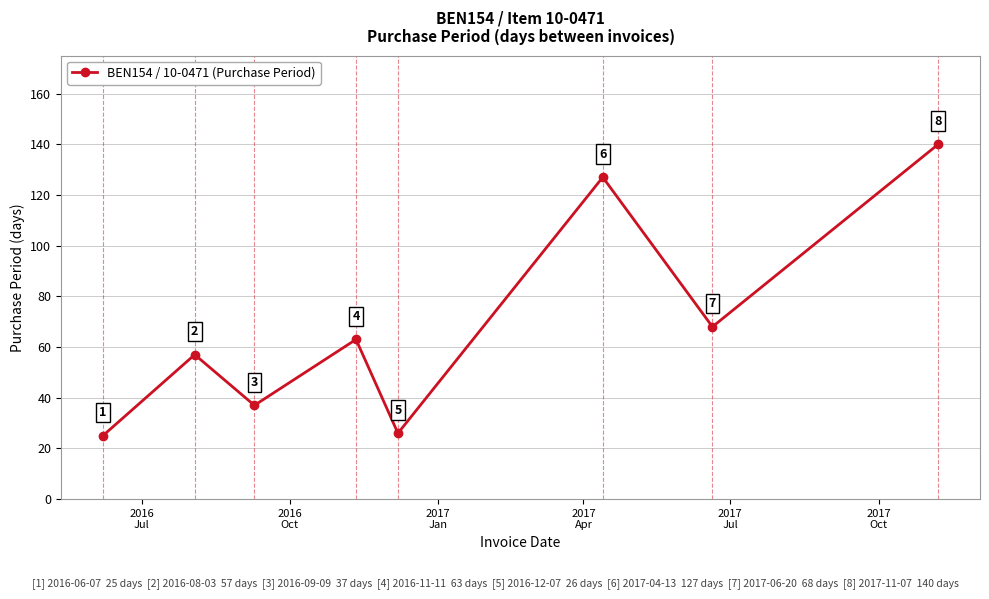

What is the value of the 3rd point from the left?

37